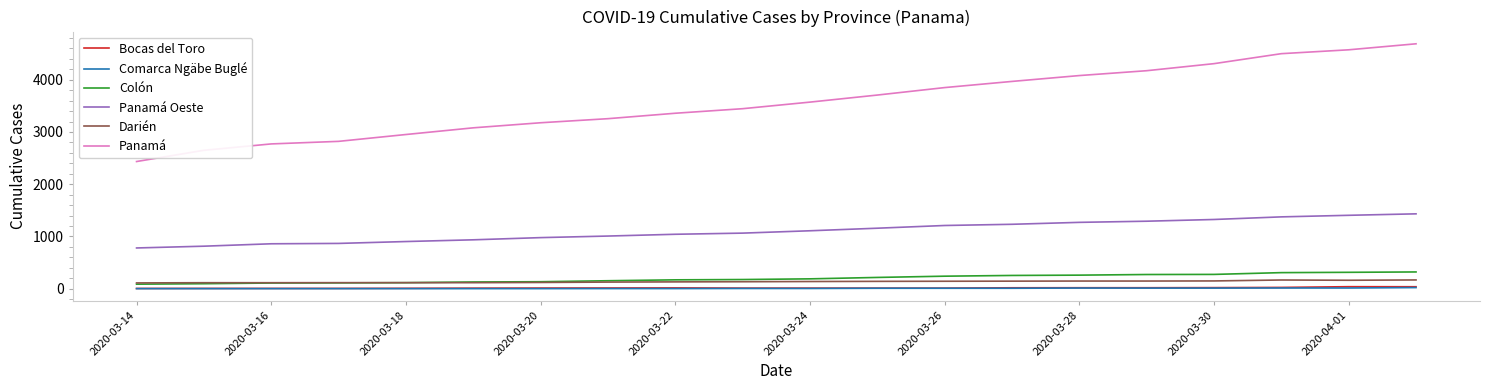

Which series has the largest total across all categories?

Panamá